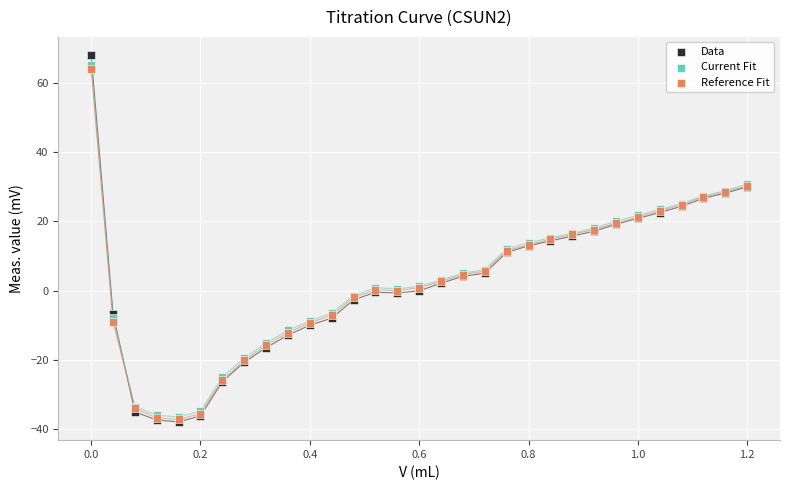

Which series has the largest Y range (max minus min)?

Data